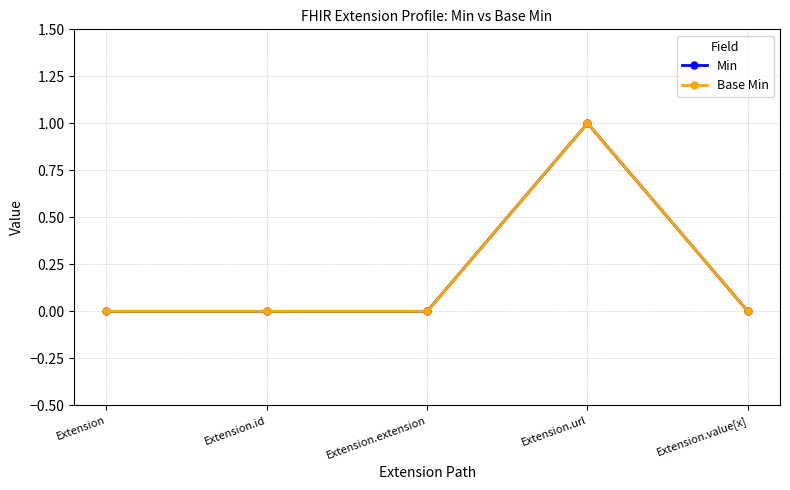

Does the chart have visible grid lines?

Yes